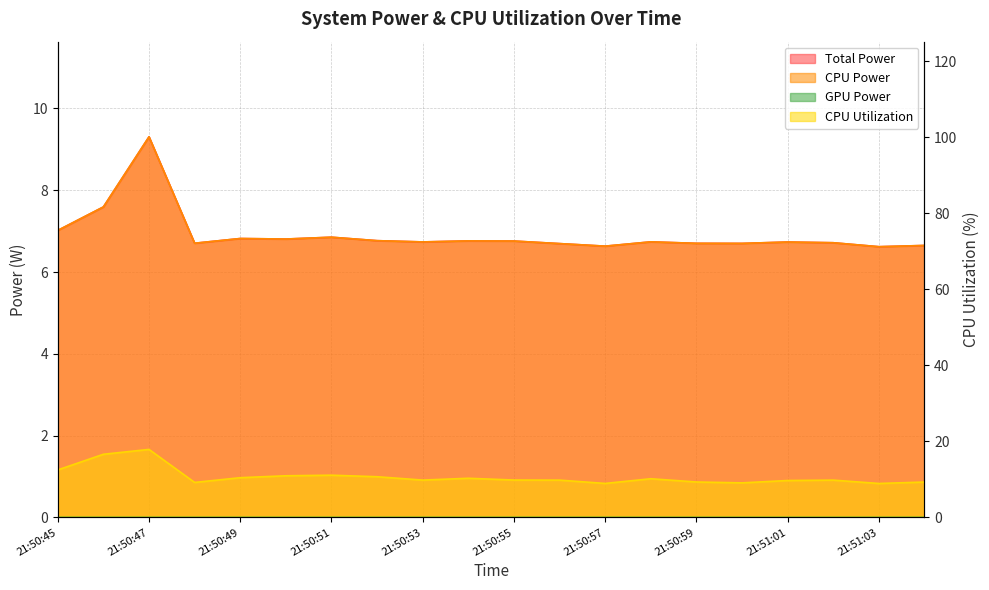

What is the total value across all series at 21:50:56?

23.2